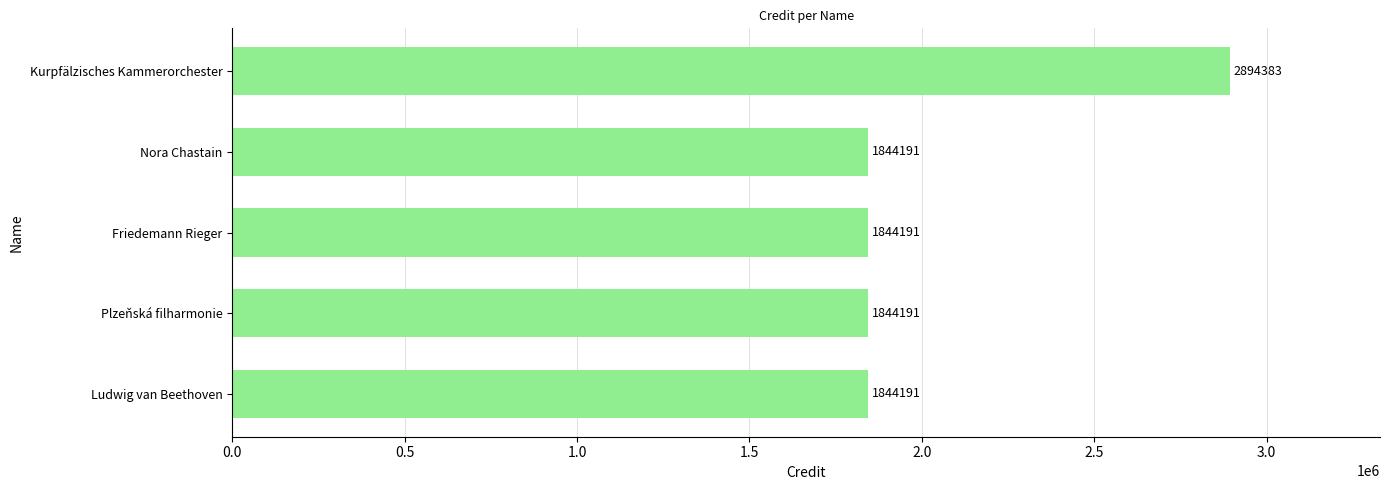

Reading bottom to top, what are all the values shown in this chart?

1844191	1844191	1844191	1844191	2894383